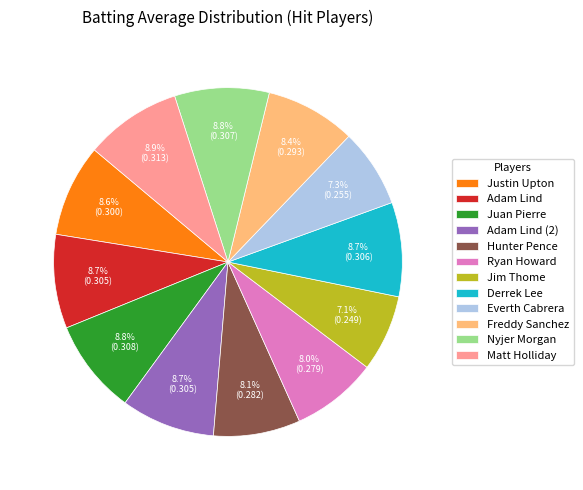

Is there a majority slice in this chart?

No